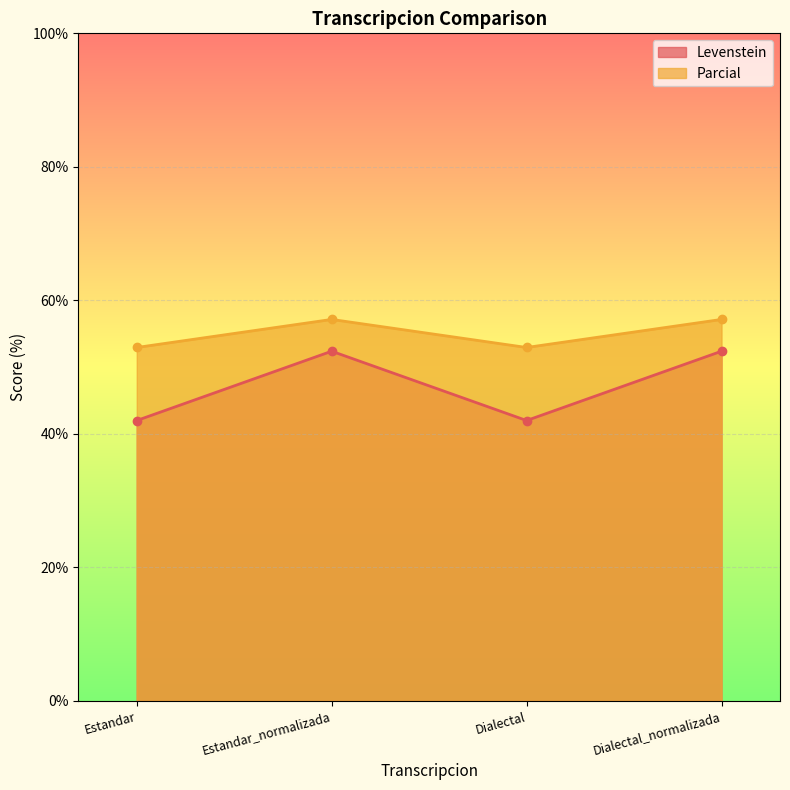

What is the label of the 4th point from the left?

Dialectal_normalizada